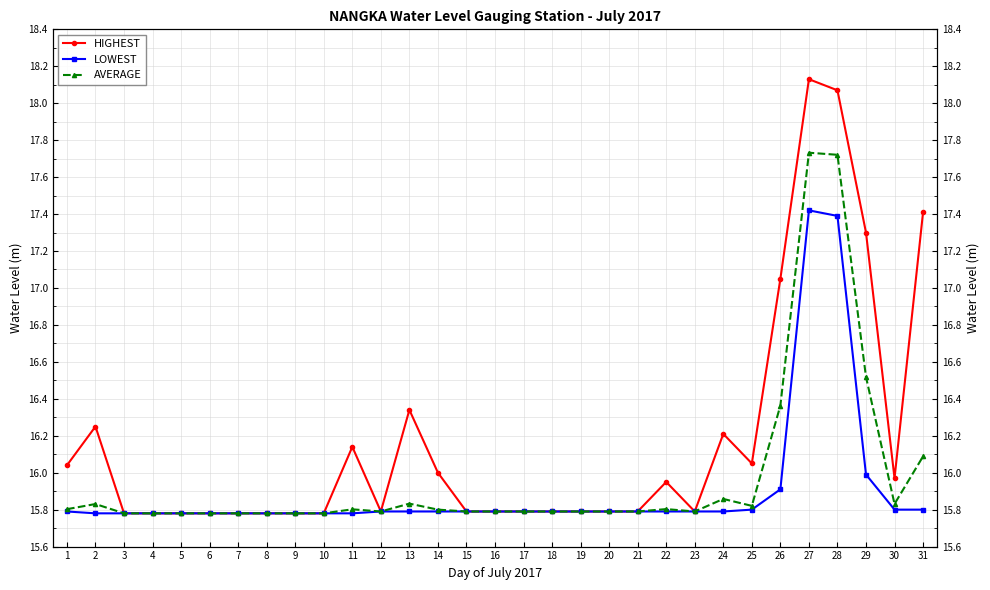

How many lines are shown in the chart?

3